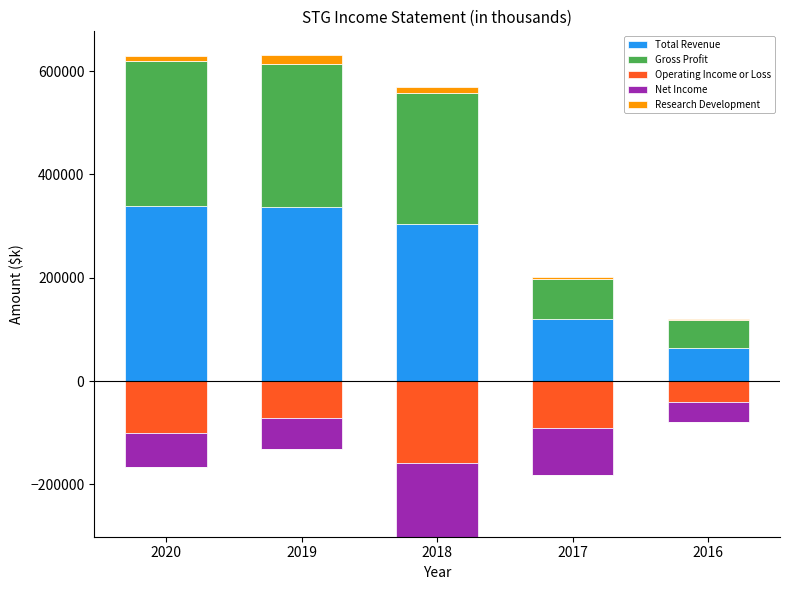

The value of Total Revenue at 2017 is 120300. True or false?

True